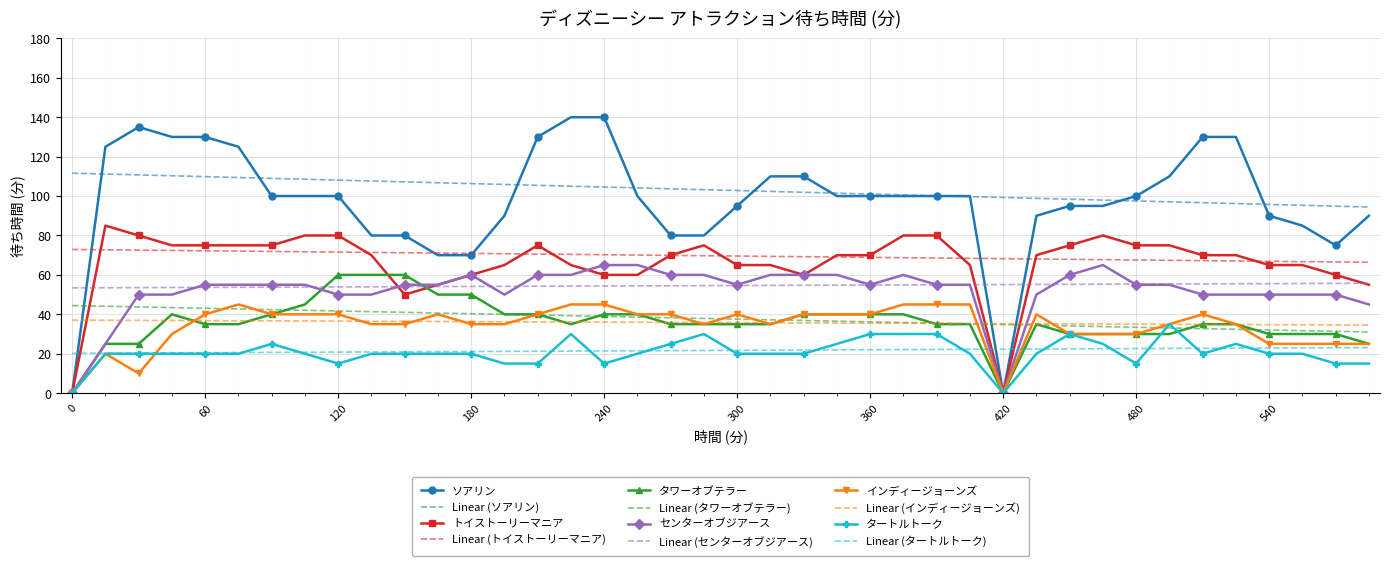

What is the minimum value for Linear (インディージョーンズ)?

34.6